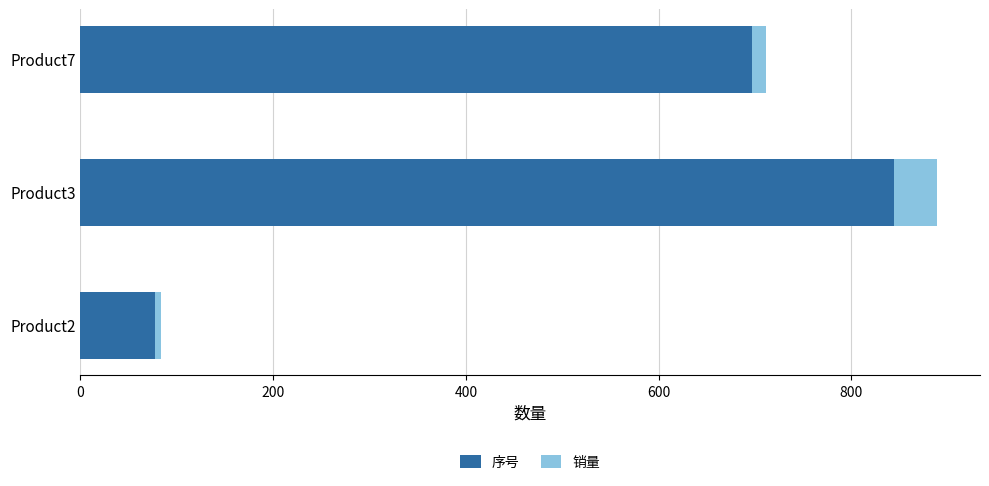

How many 序号 values are between 77 and 844?

3